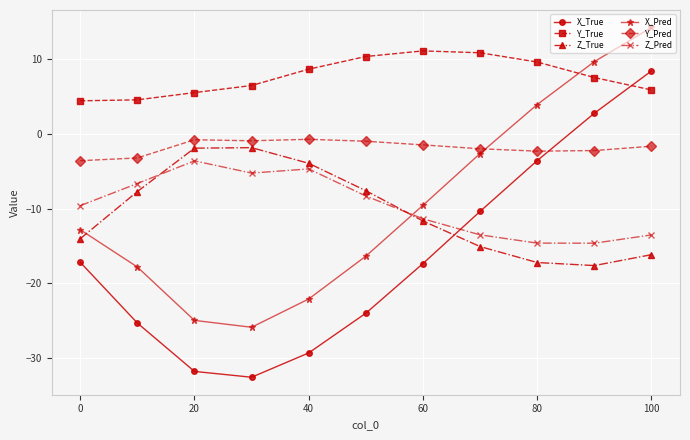

What is the minimum value shown in the chart?

-32.6